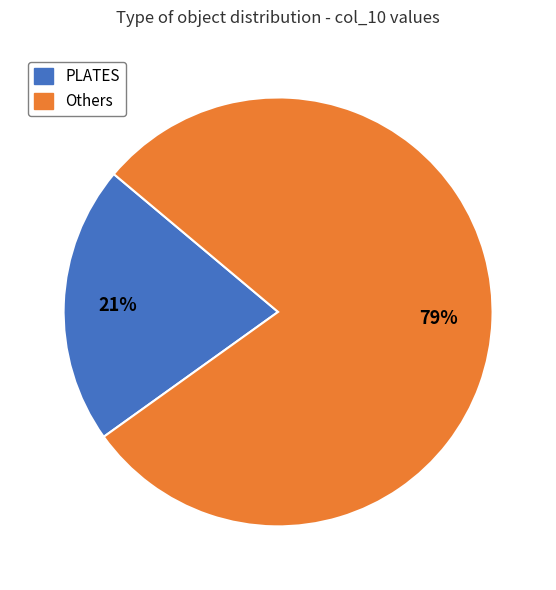

Is there a majority slice in this chart?

Yes